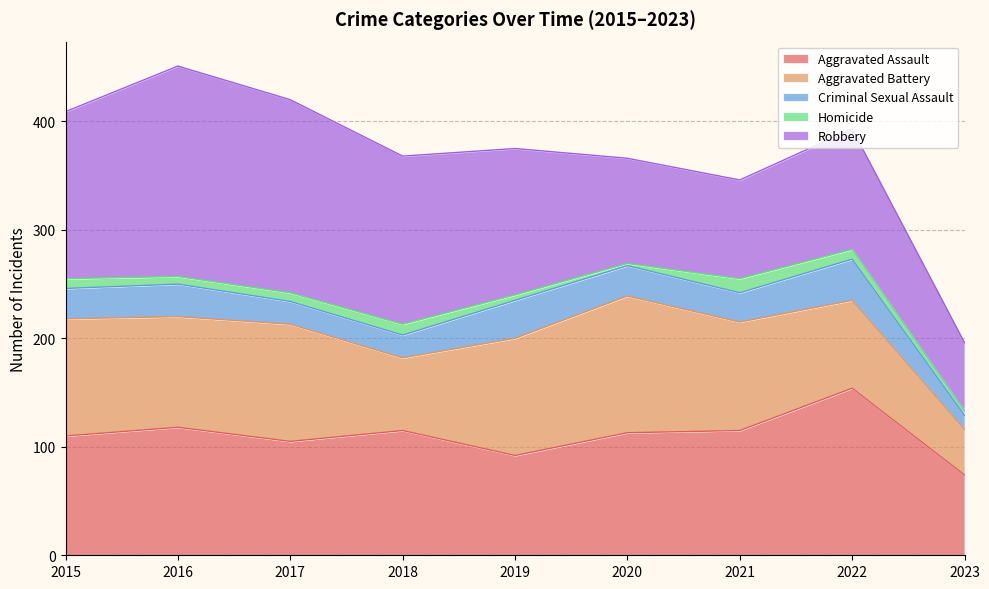

Reading left to right, what are all the values shown in this chart?

Aggravated Assault: 2015=110	2016=118	2017=105	2018=115	2019=92	2020=113	2021=115	2022=154	2023=74
Aggravated Battery: 2015=108	2016=102	2017=108	2018=67	2019=108	2020=126	2021=100	2022=81	2023=42
Criminal Sexual Assault: 2015=28	2016=30	2017=21	2018=21	2019=35	2020=28	2021=27	2022=38	2023=13
Homicide: 2015=9	2016=7	2017=8	2018=10	2019=5	2020=2	2021=13	2022=9	2023=4
Robbery: 2015=154	2016=194	2017=178	2018=155	2019=135	2020=97	2021=91	2022=111	2023=63